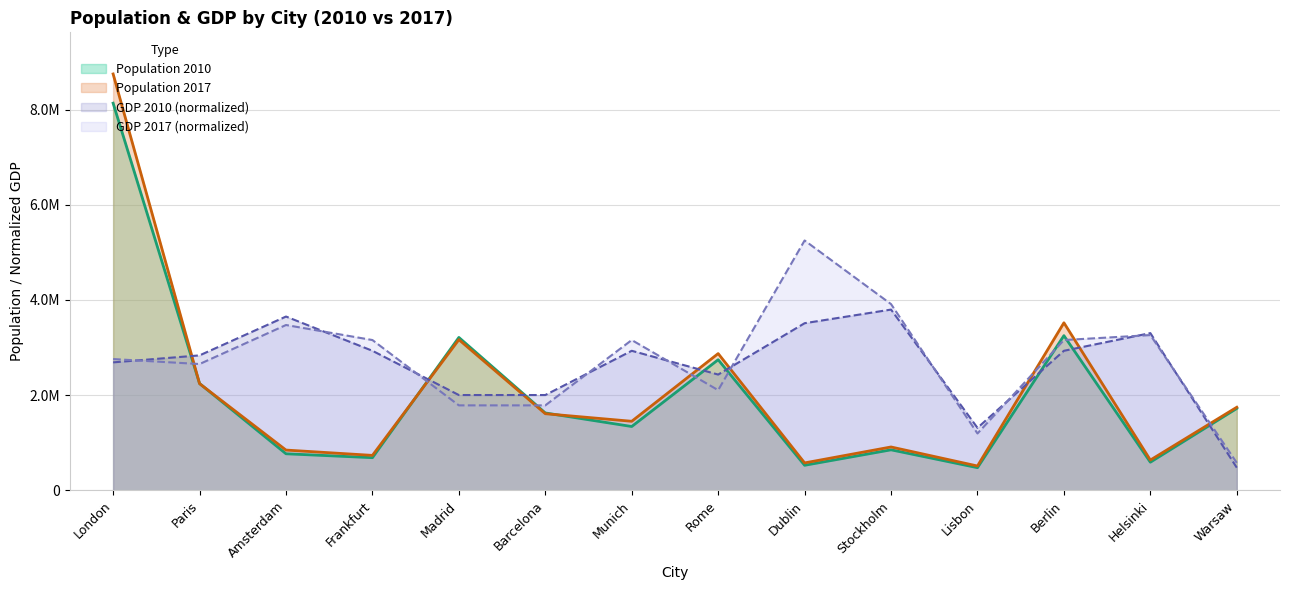

At which category does Population 2017 reach its first local valley?

Frankfurt